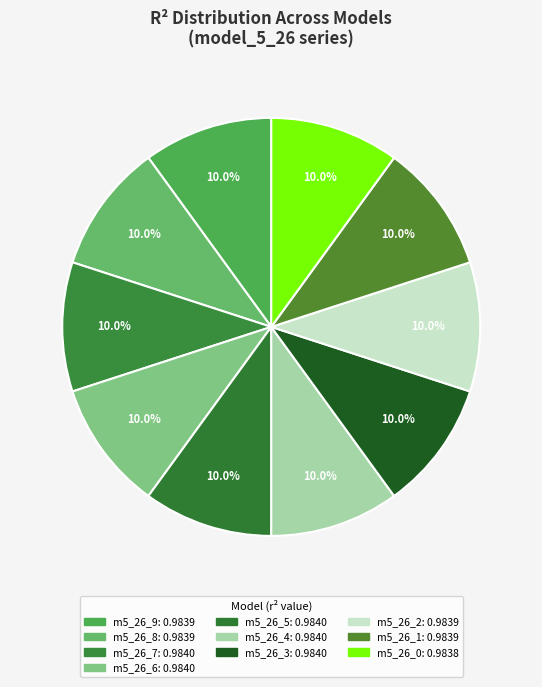

How many slices are in this pie chart?

10